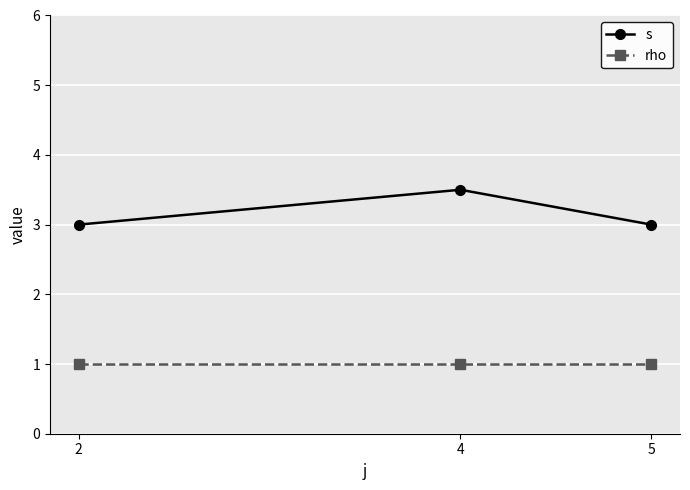

What is the approximate value of s at 5?

3.0